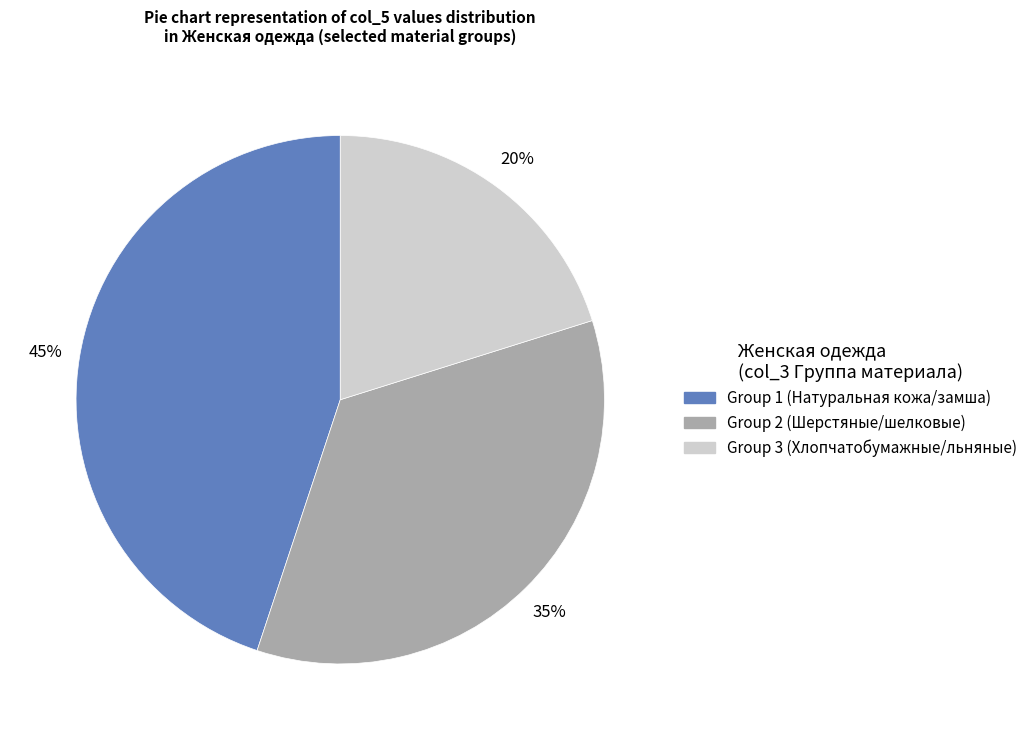

Does any single category account for the majority?

No